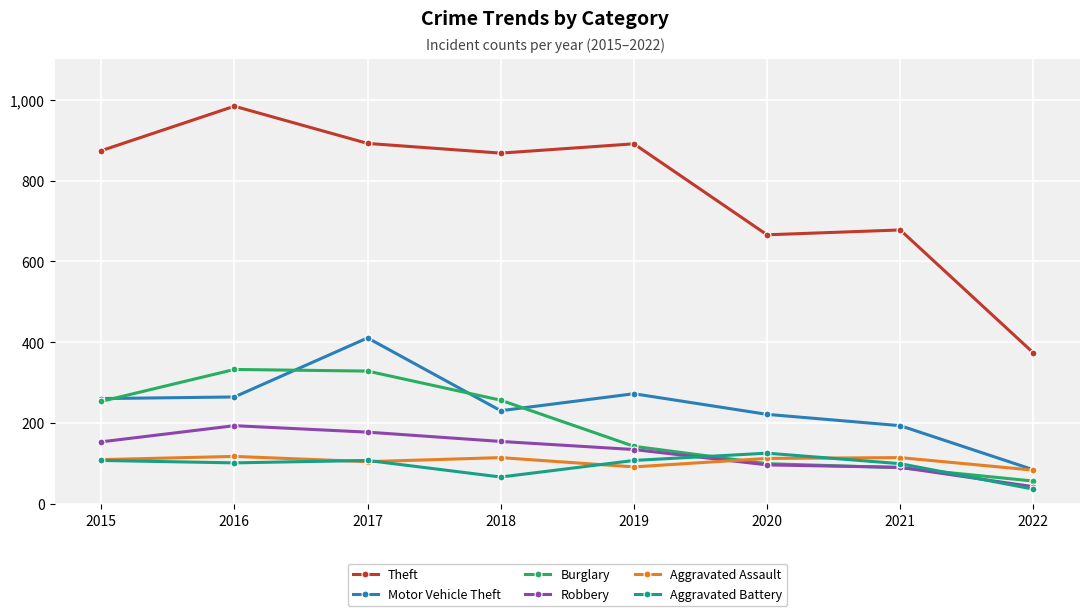

How many categories are shown in the chart?

8